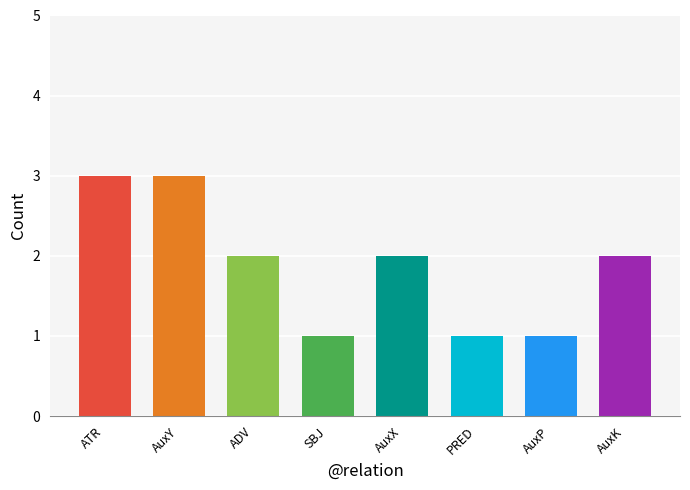

Between PRED and AuxX, which is larger?

AuxX